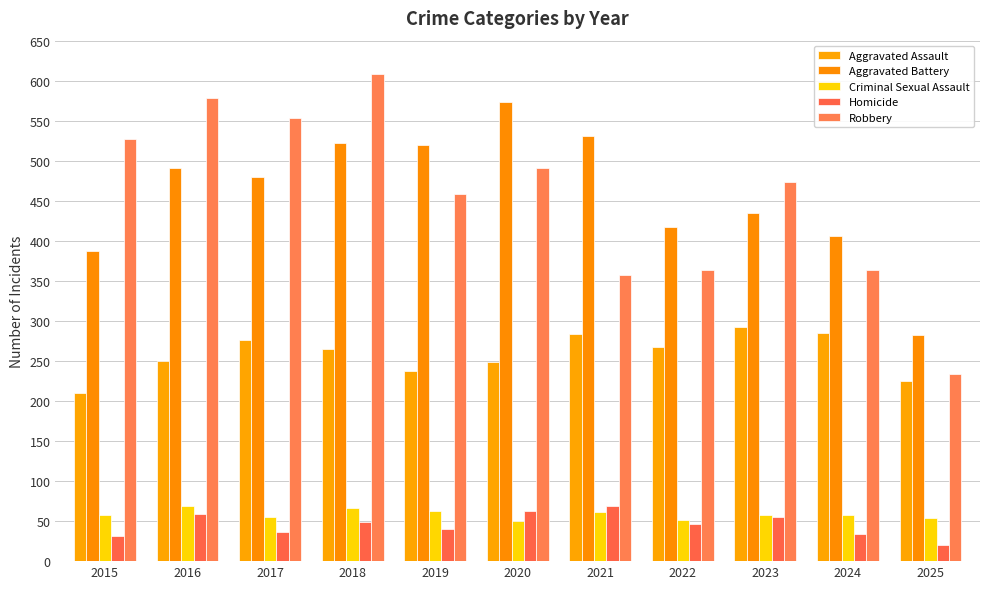

What is the sum of all Homicide values?

505